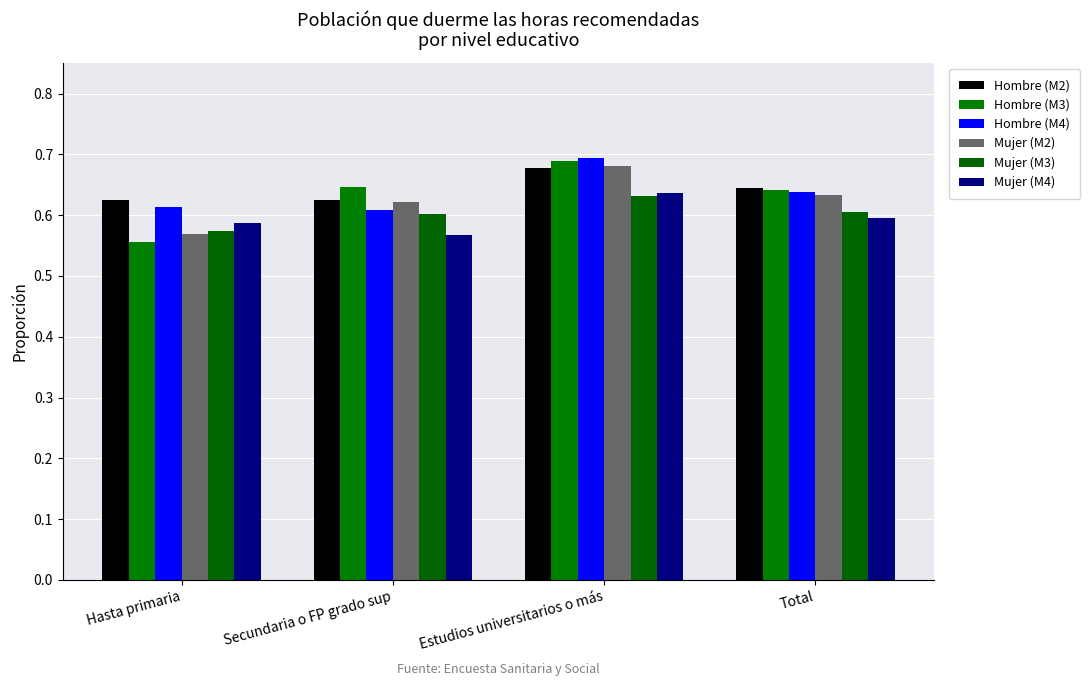

The Hombre (M2) series shows 0.6 at Hasta primaria. True or false?

True